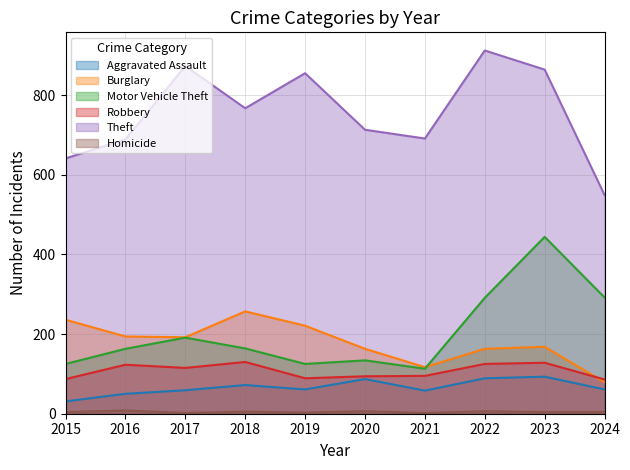

What is the minimum value shown in the chart?

2